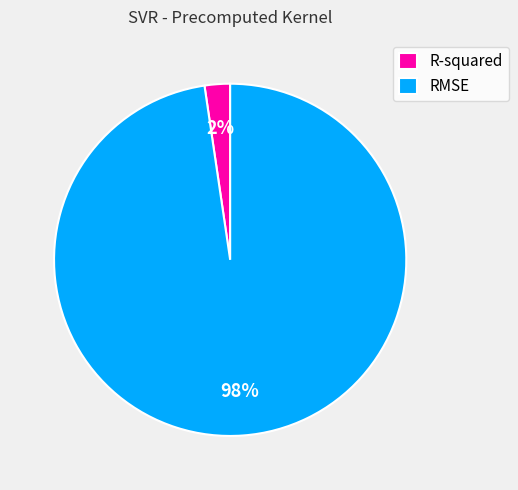

Does RMSE represent more than half of the total?

Yes